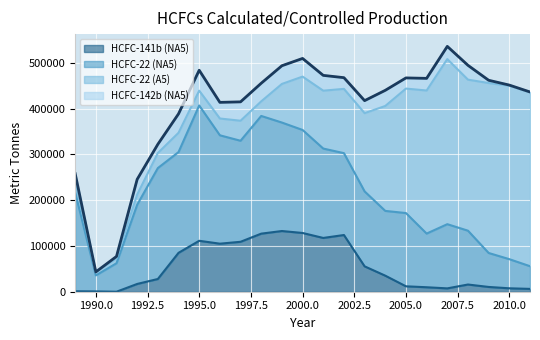

Rank the categories by HCFC-22 (NA5) value from lowest to highest.

1990, 2011, 1991, 2010, 2009, 2006, 2008, 2007, 2004, 2005, 2003, 1992, 2002, 2001, 1989, 1994, 1997, 2000, 1996, 1999, 1993, 1998, 1995